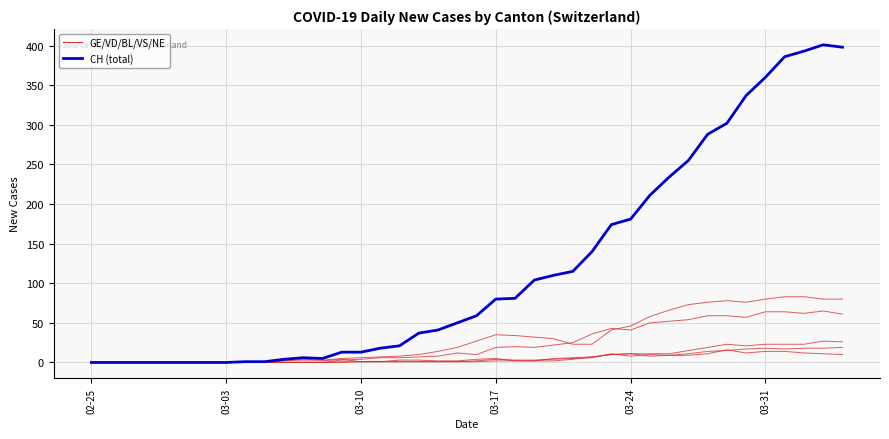

Does the chart have visible grid lines?

Yes